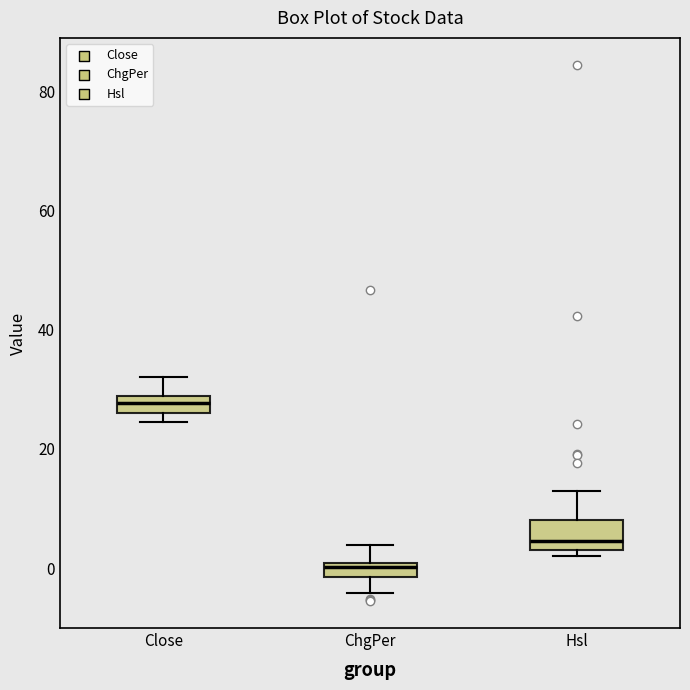

Where is the upper edge of the box for Hsl on the y-axis? The values are not printed on the chart, so give them approximately, as read against the axis.

8